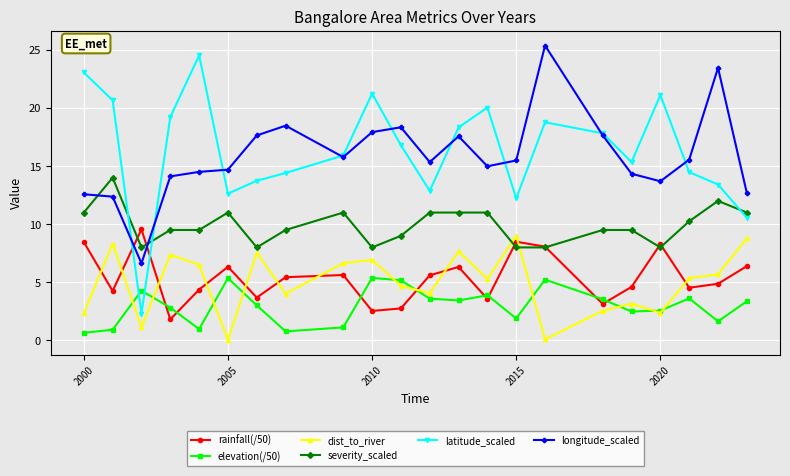

How many data points does each series have?

22